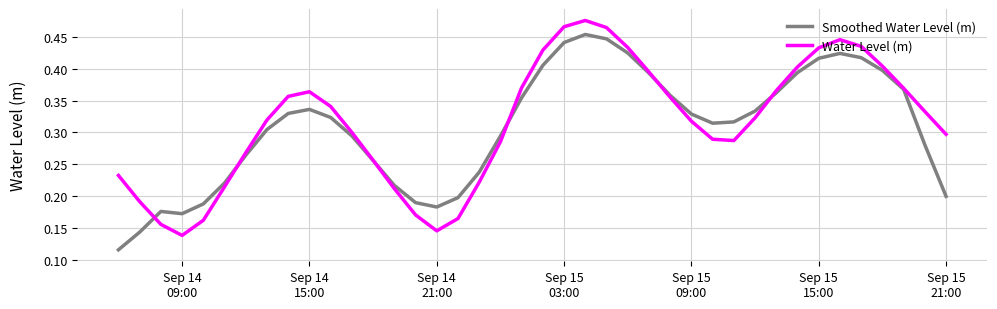

List the series in order of their peak value, highest first.

Water Level (m), Smoothed Water Level (m)